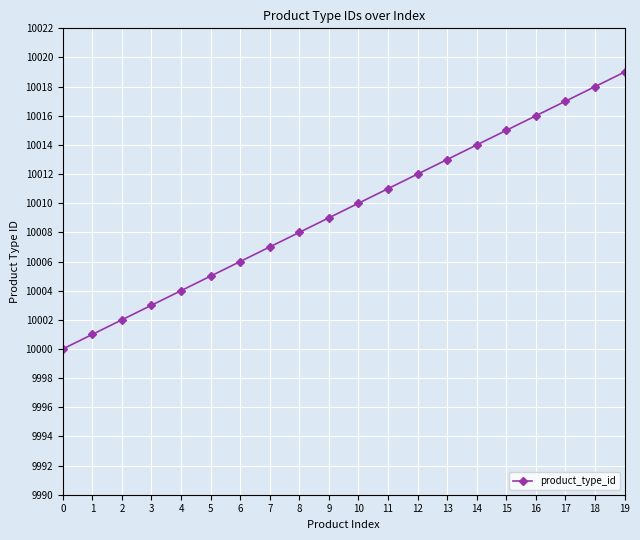

Reading left to right, list all the values displayed in this chart.

10000	10001	10002	10003	10004	10005	10006	10007	10008	10009	10010	10011	10012	10013	10014	10015	10016	10017	10018	10019